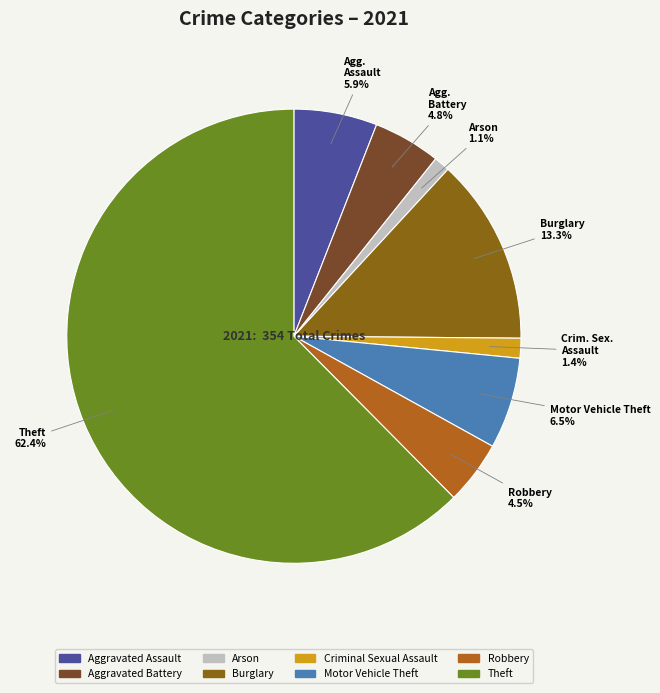

Which category has the biggest portion of the pie?

Theft